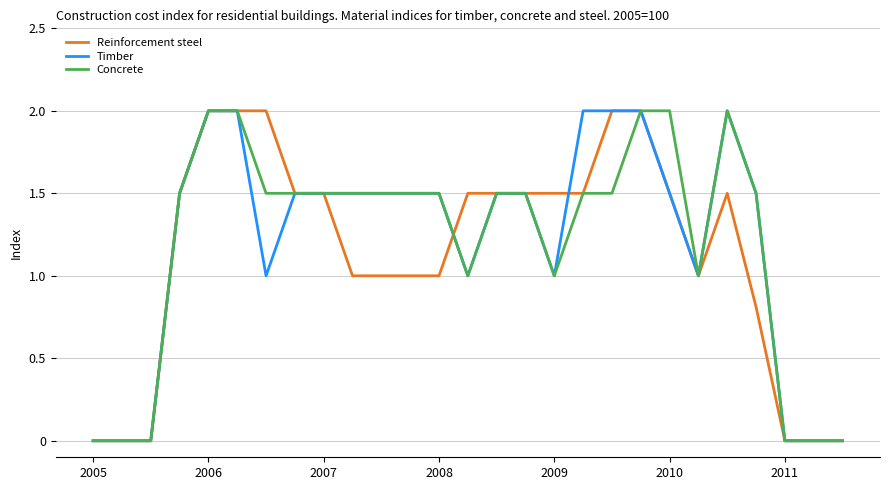

What is the greatest value displayed?

2.0